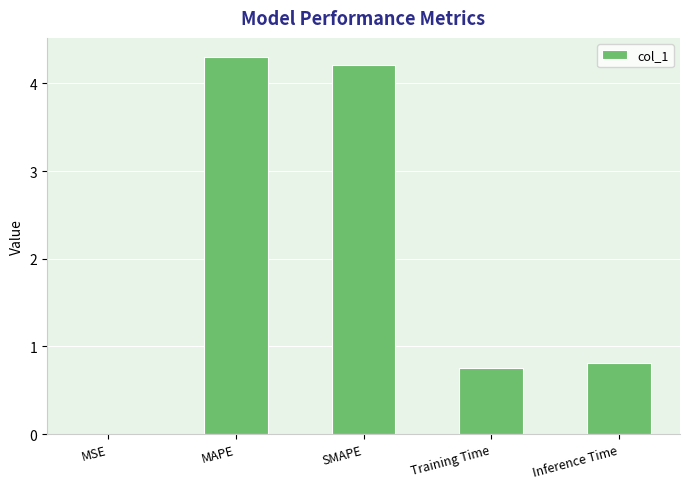

What is the difference between the values at Inference Time and MAPE?

3.5